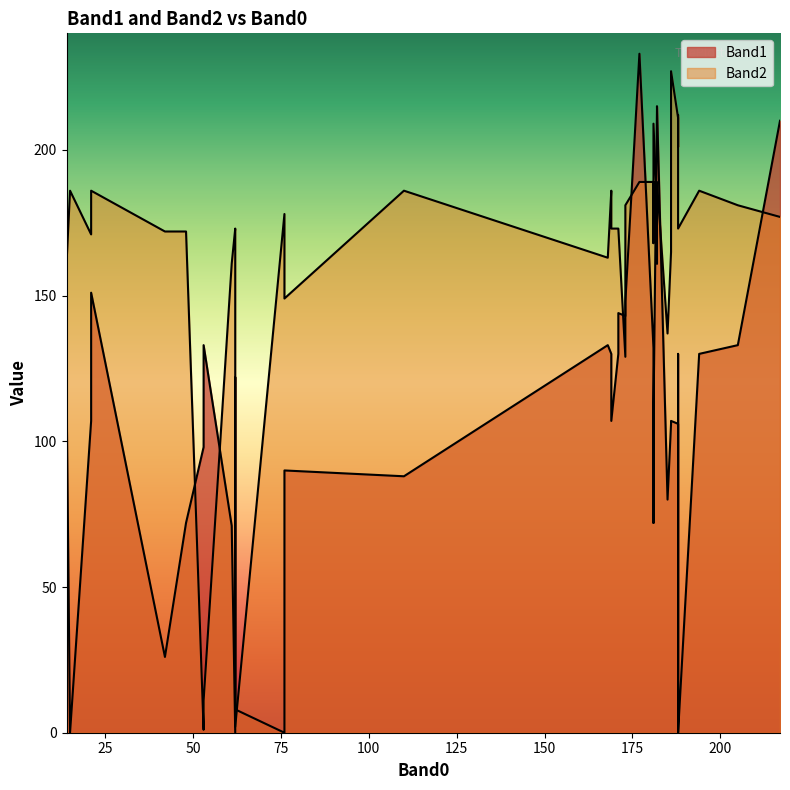

Rank the series by their average value, from lowest to highest.

Band1, Band2